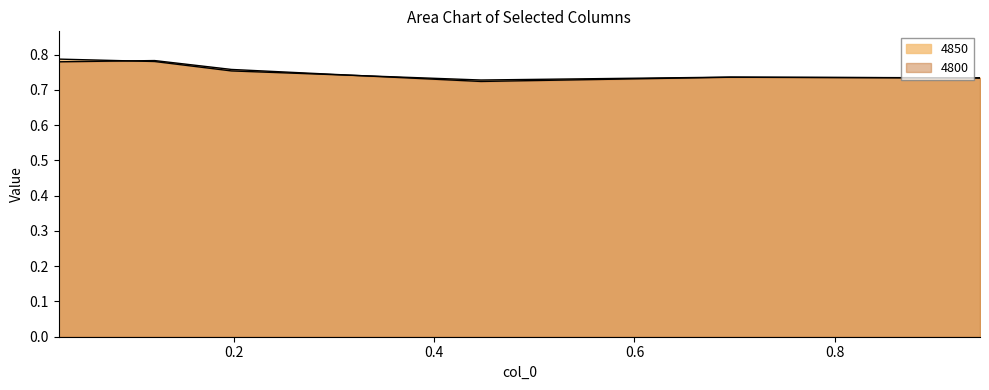

What is the sum of the 4850 values at 0.1205479452054795 and 0.9452054794520548?

1.5